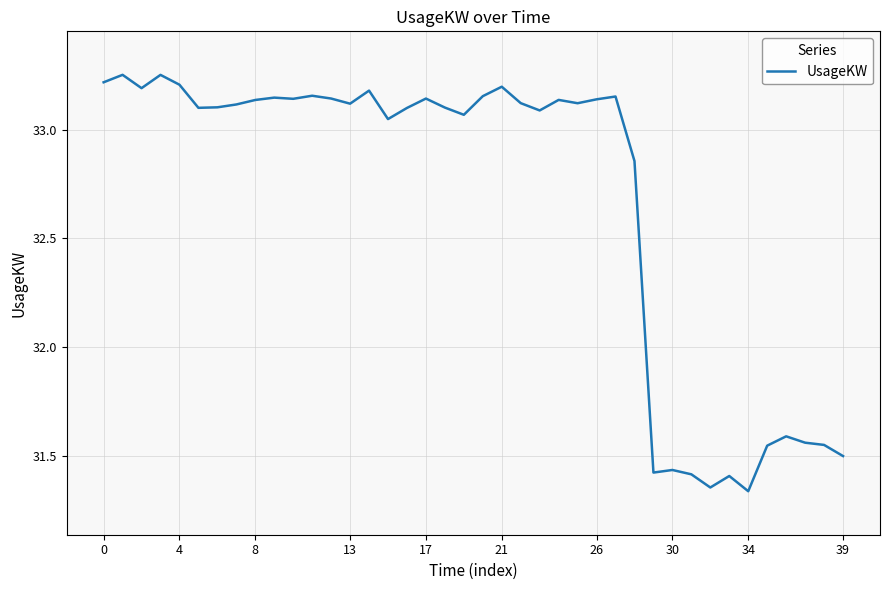

Does the chart have visible grid lines?

Yes